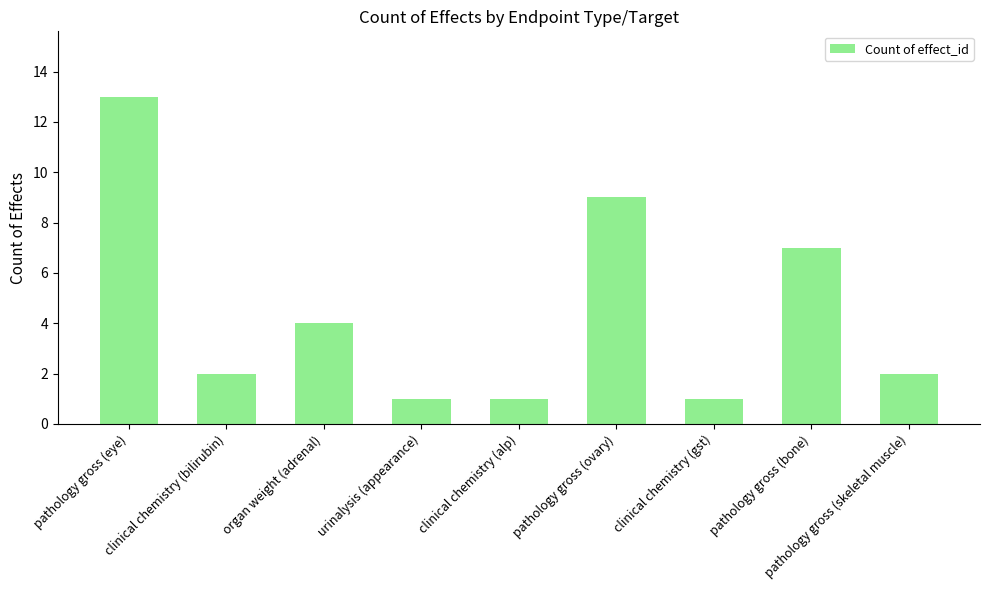

How many bars are there in total?

9